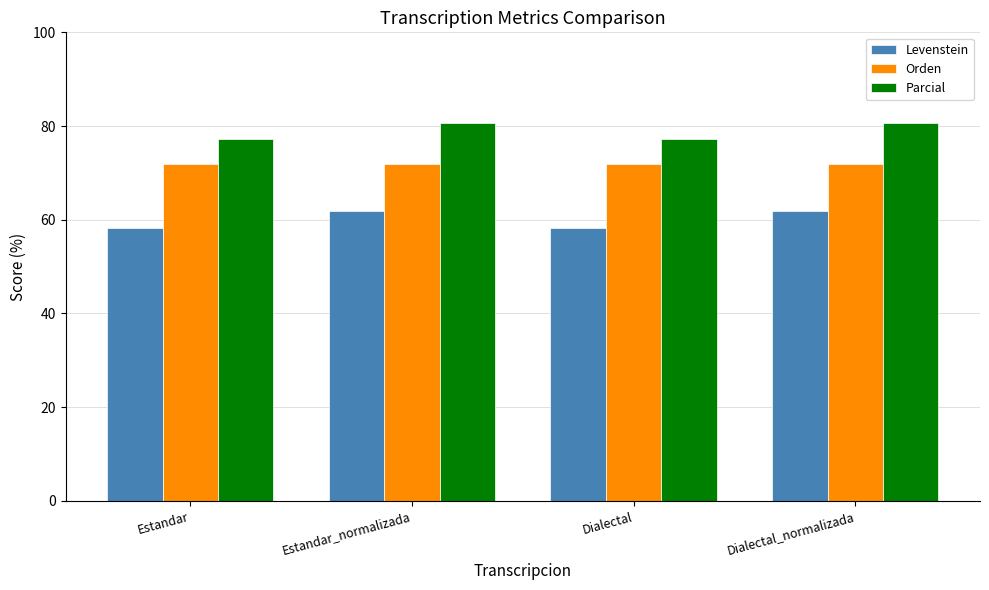

What is the label of the 1st bar from the right?

Dialectal_normalizada